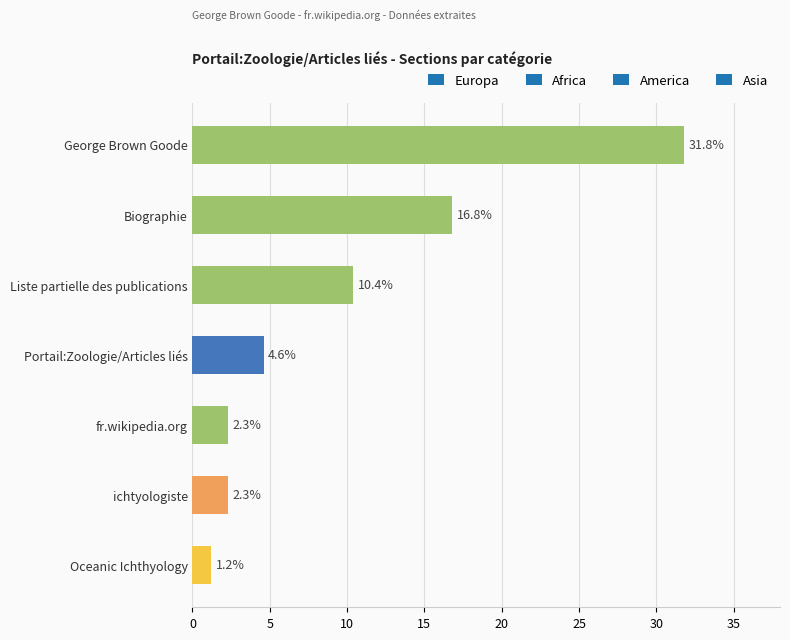

What is the change in value from Portail:Zoologie/Articles liés to Oceanic Ichthyology?

-3.4